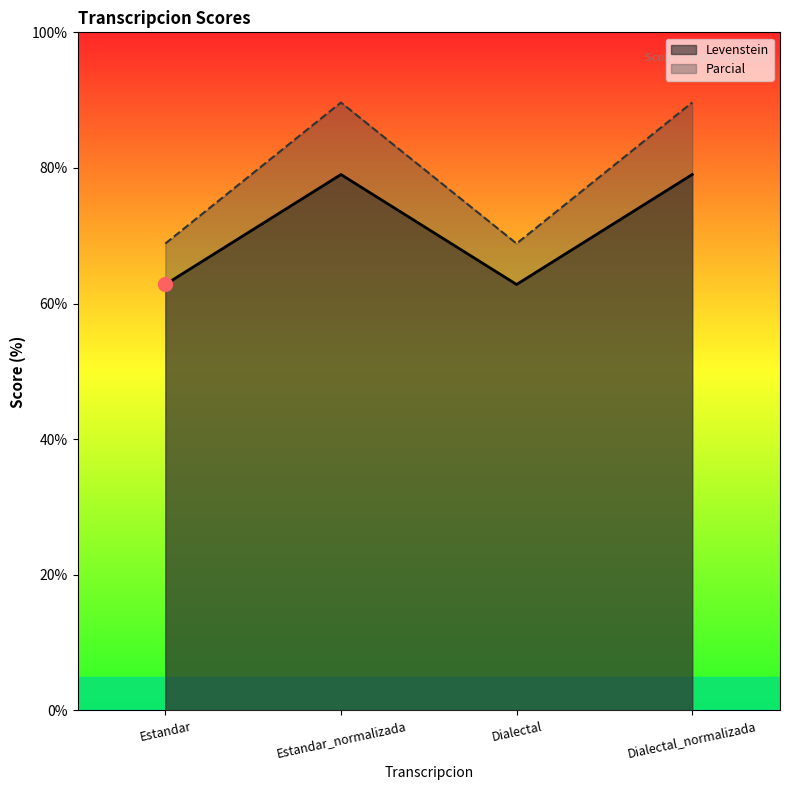

What is the sum of all Levenstein values?

283.7